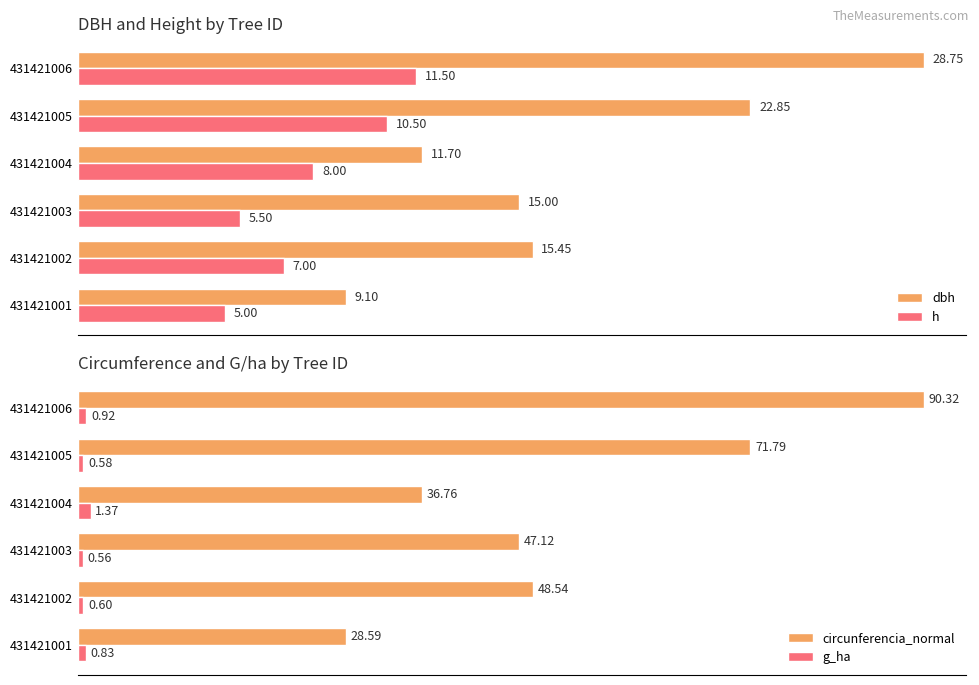

What is the lowest value of the circunferencia_normal series?

28.6